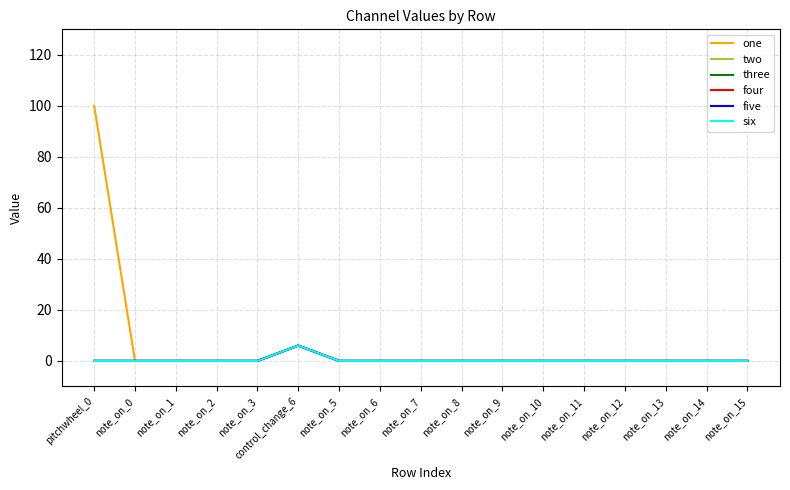

What is the label of the 10th point from the left?

note_on_8